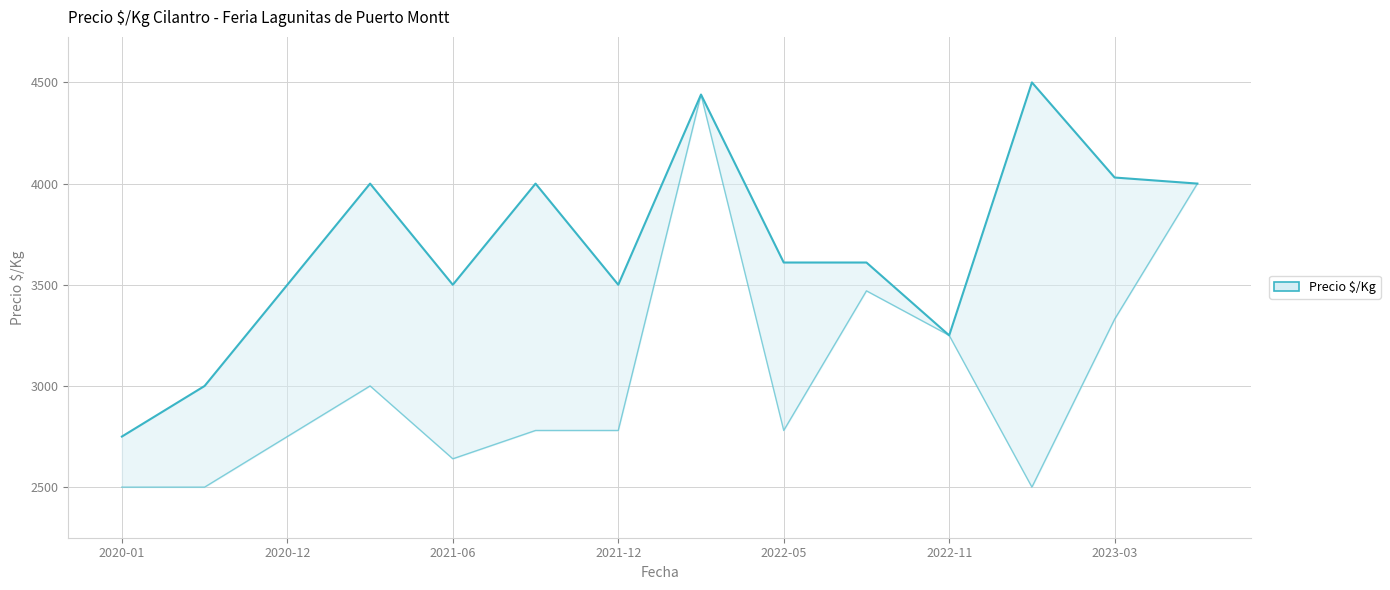

What value does the Precio maximo series have at 2020-12?

3500